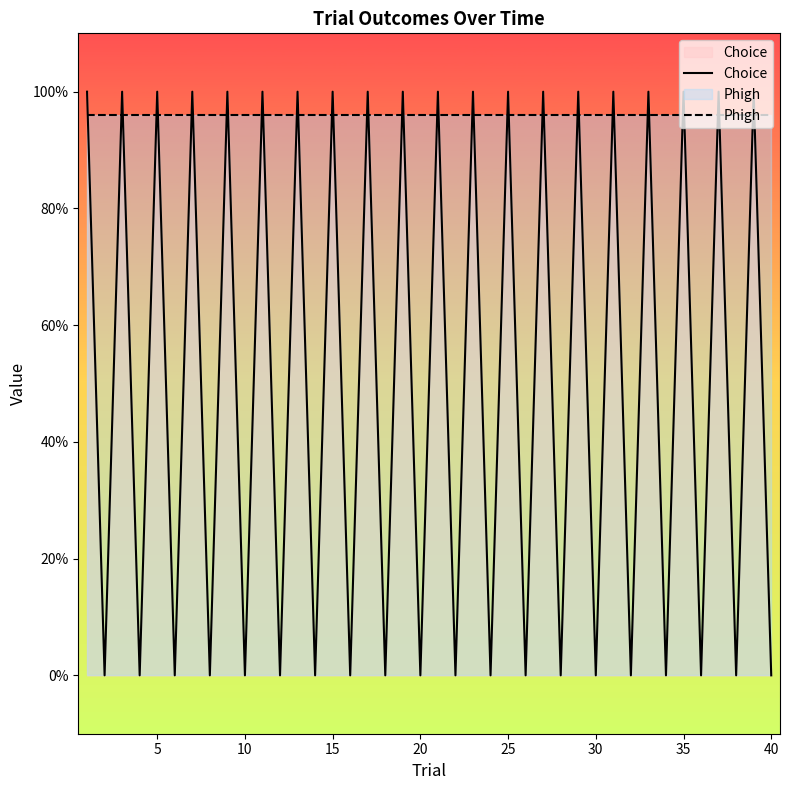

What is the difference between the maximum and second lowest values in the Choice series?

1.0